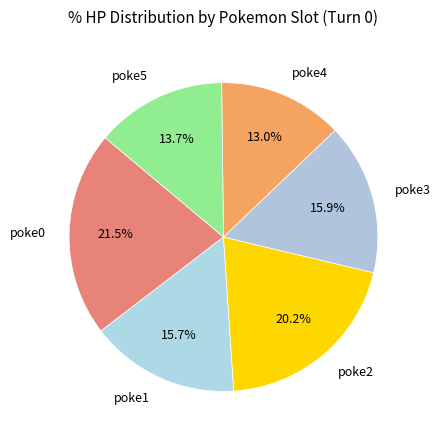

How many segments does this pie chart have?

6